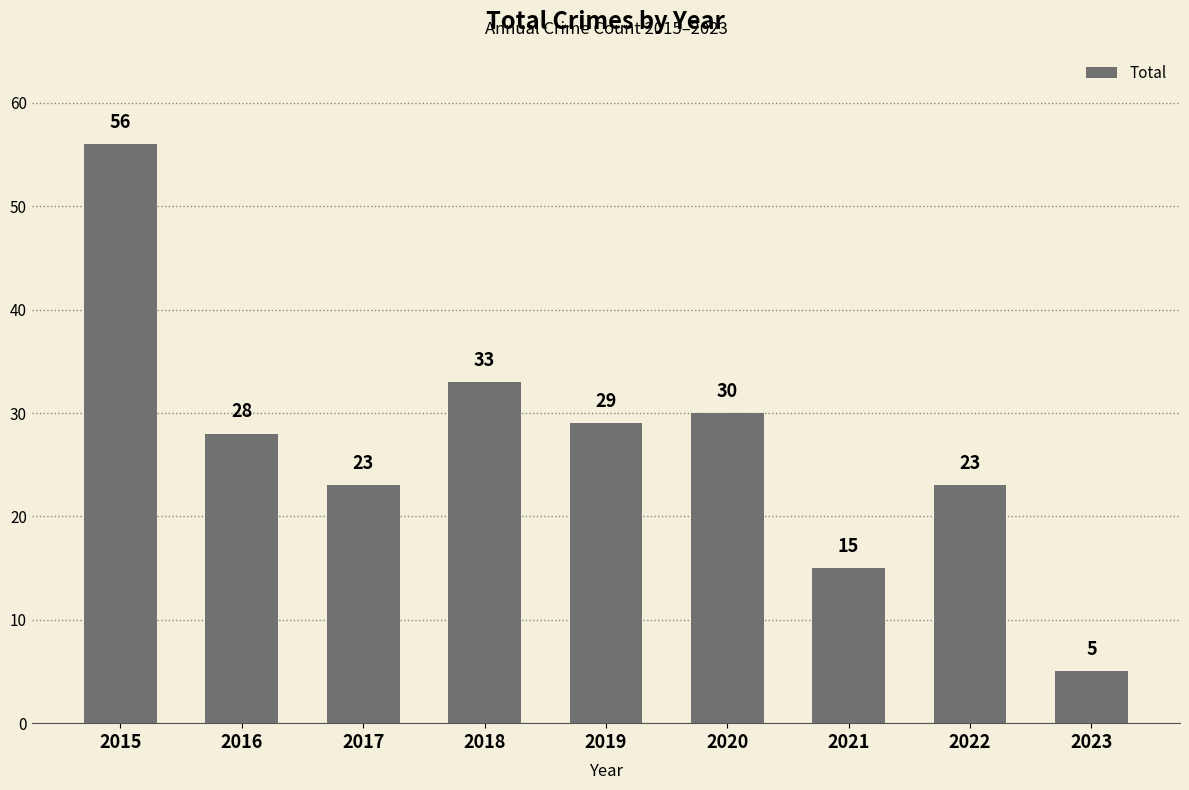

At which category does the chart reach its minimum across all series?

2023